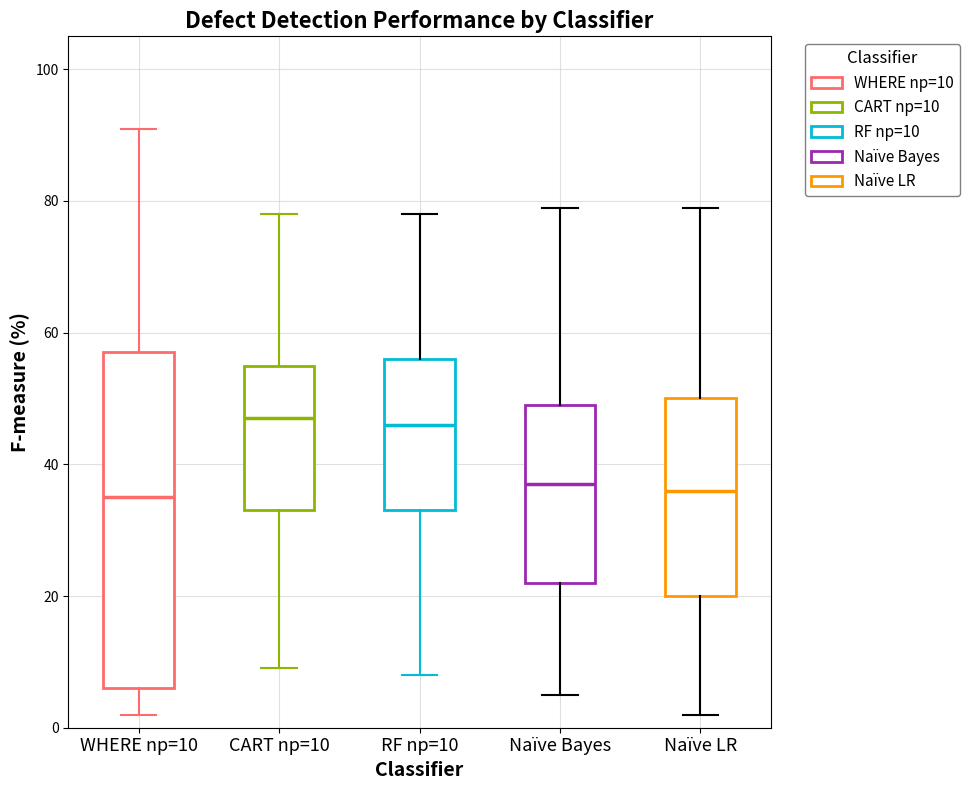

Reading left to right, read every box against the y-axis: the position of its median line, the range the box covers, and the ends of its whiskers. The values are not printed on the chart, so give them approximately, as read against the axis.

WHERE np=10: median 36, box 6 to 58, whiskers 2 to 92
CART np=10: median 48, box 34 to 56, whiskers 10 to 78
RF np=10: median 46, box 34 to 56, whiskers 8 to 78
Naïve Bayes: median 38, box 22 to 50, whiskers 6 to 80
Naïve LR: median 36, box 20 to 50, whiskers 2 to 80